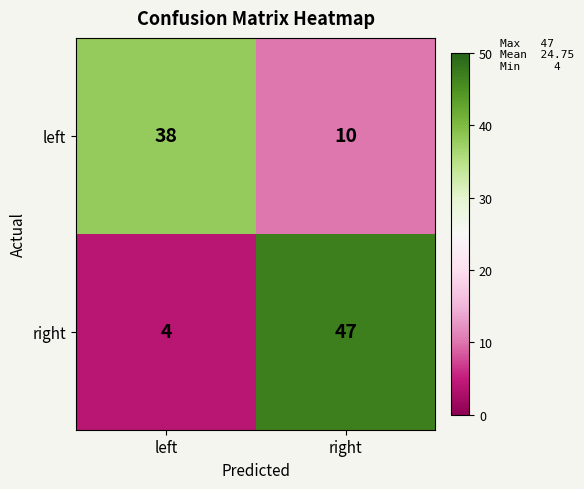

What is the smallest value displayed?

4